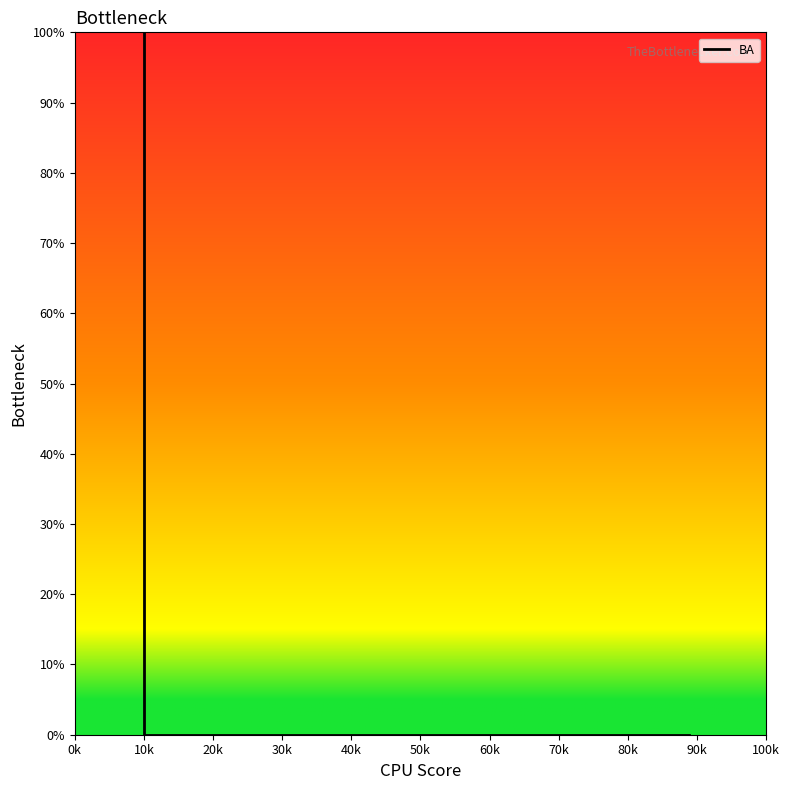

What is the sum of all values?

200